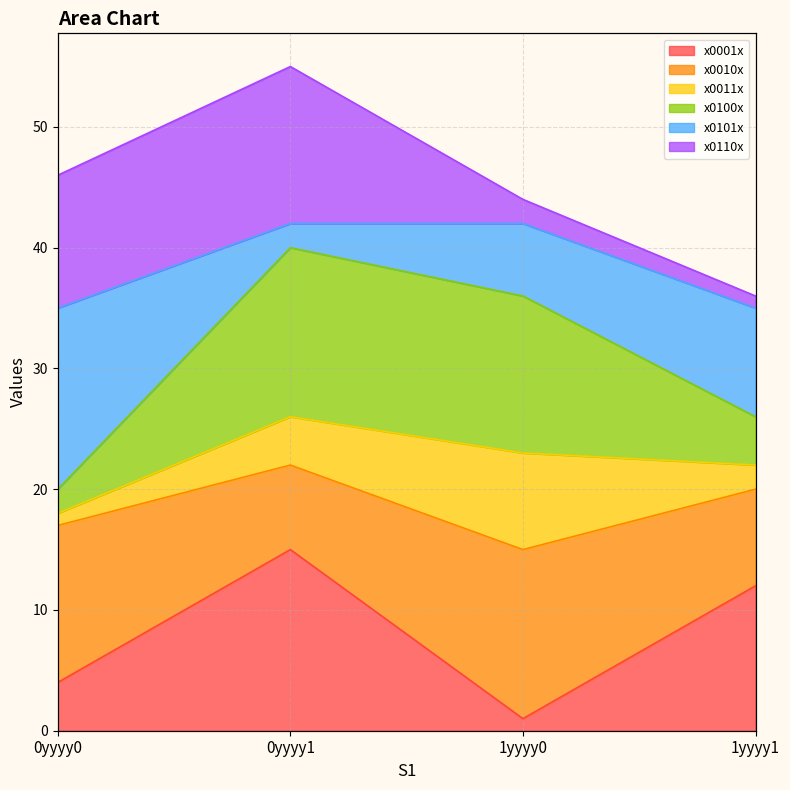

Does the chart display data point markers on the line(s)?

No